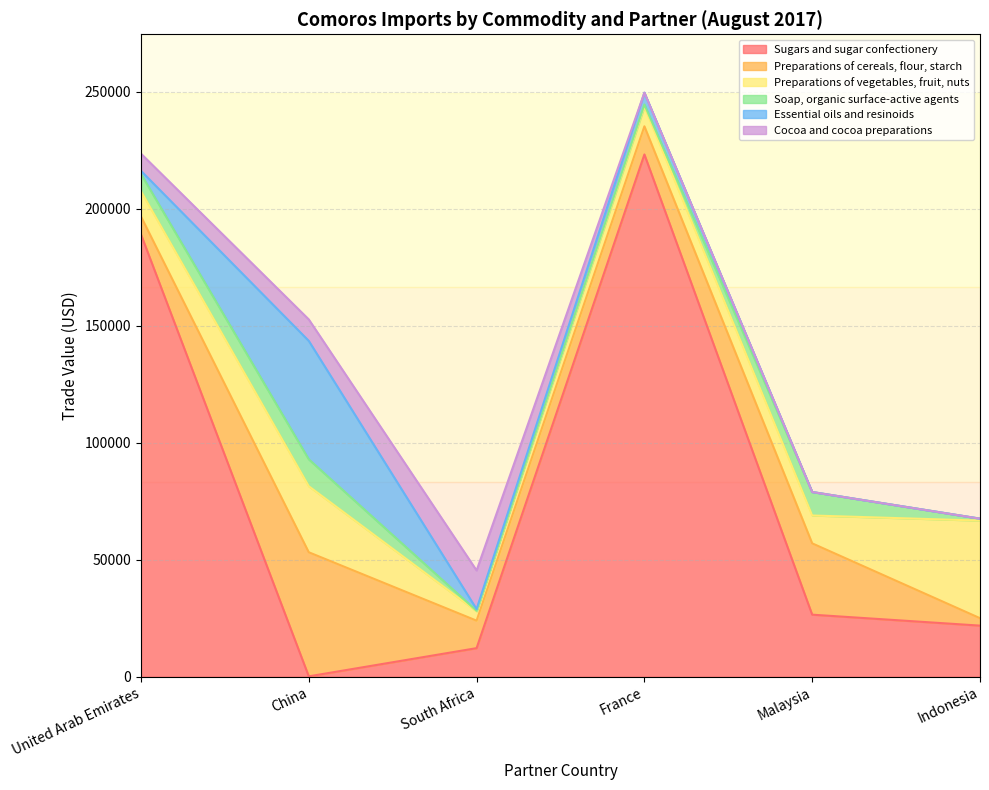

How many lines are shown in the chart?

6